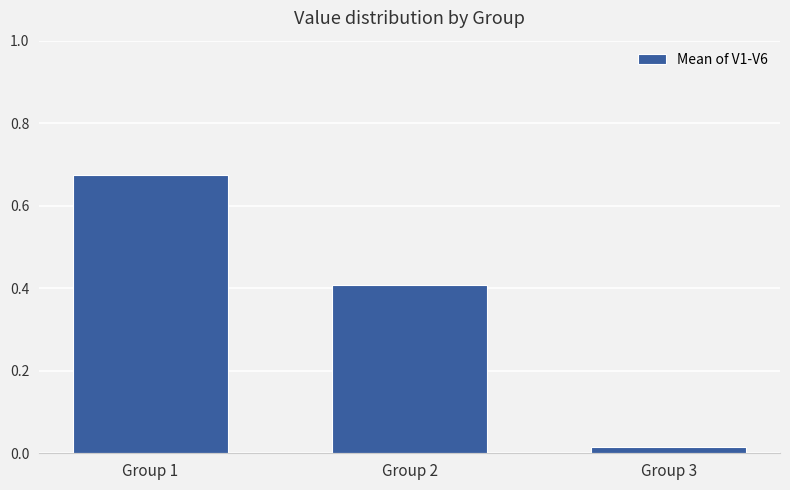

Are the bars horizontal?

No